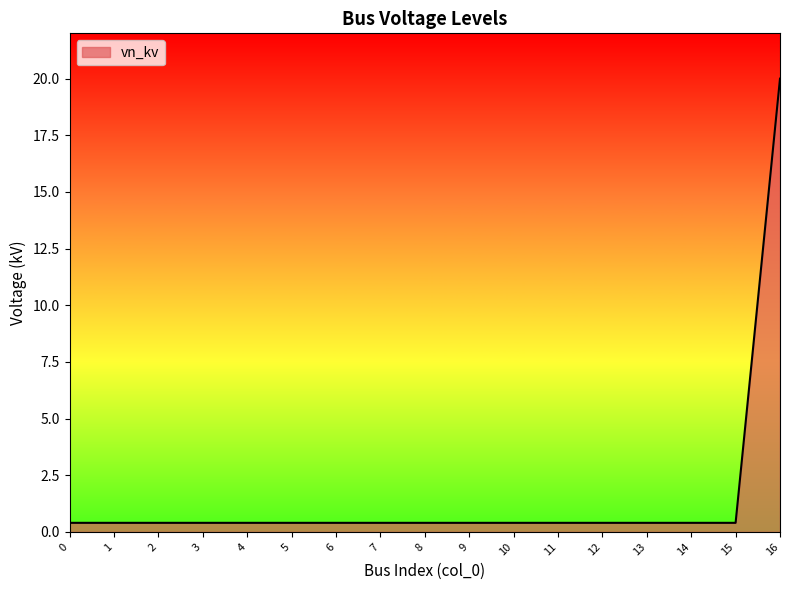

What is the minimum value shown in the chart?

0.4